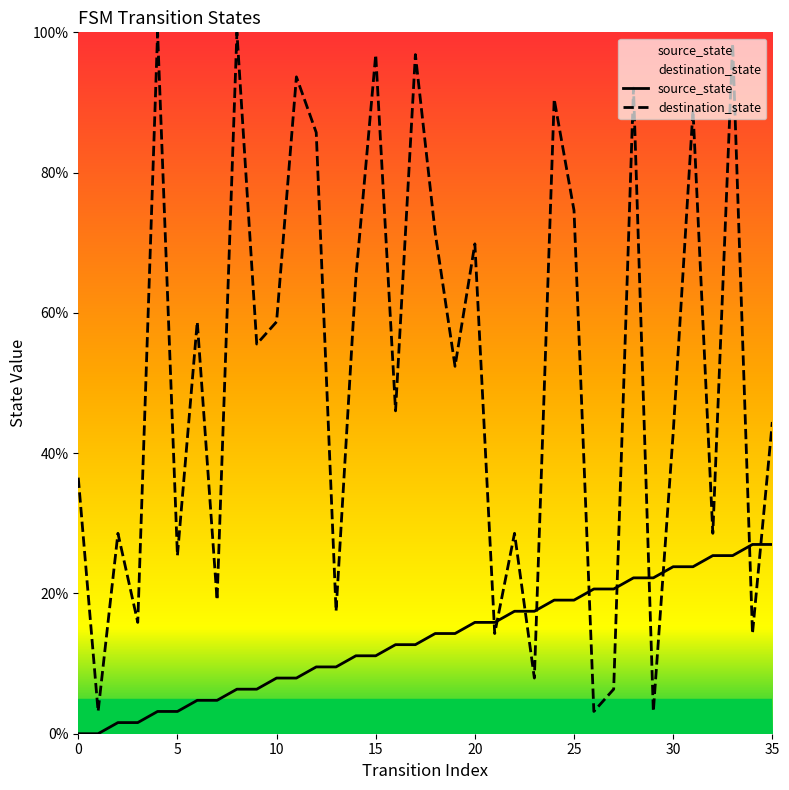

The source_state series shows 20.6 at 26. True or false?

True